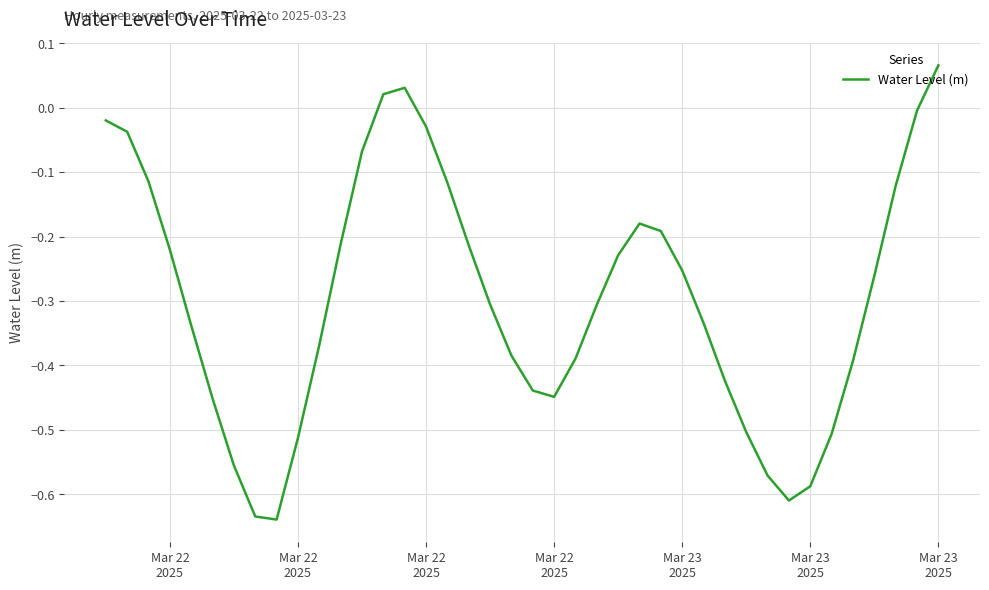

How many negative values are there?

37